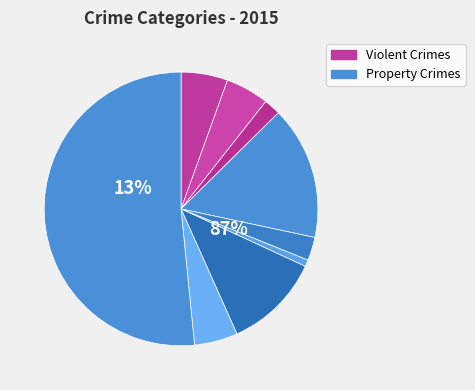

To the nearest percent, what is the average slice percentage?

11%